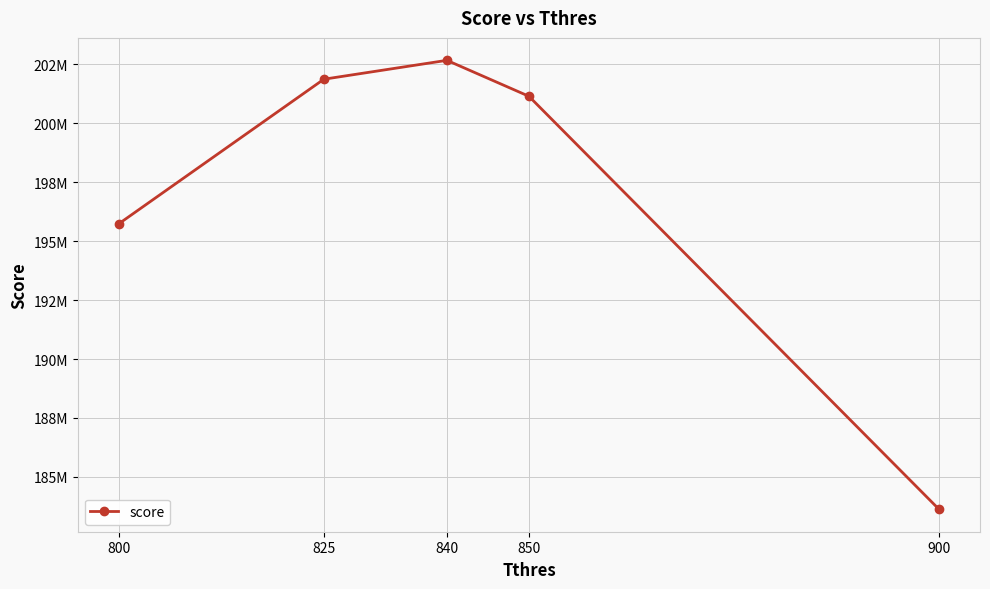

What is the greatest value displayed?

202675534